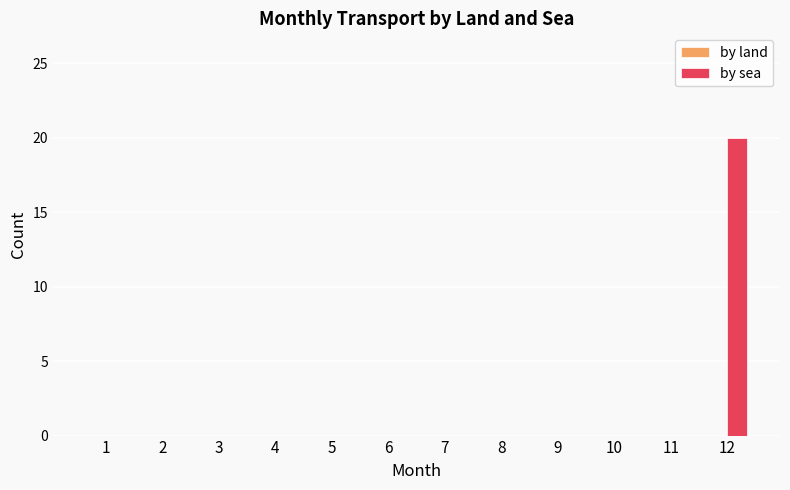

What is the sum of the values at 12 and 8?

20